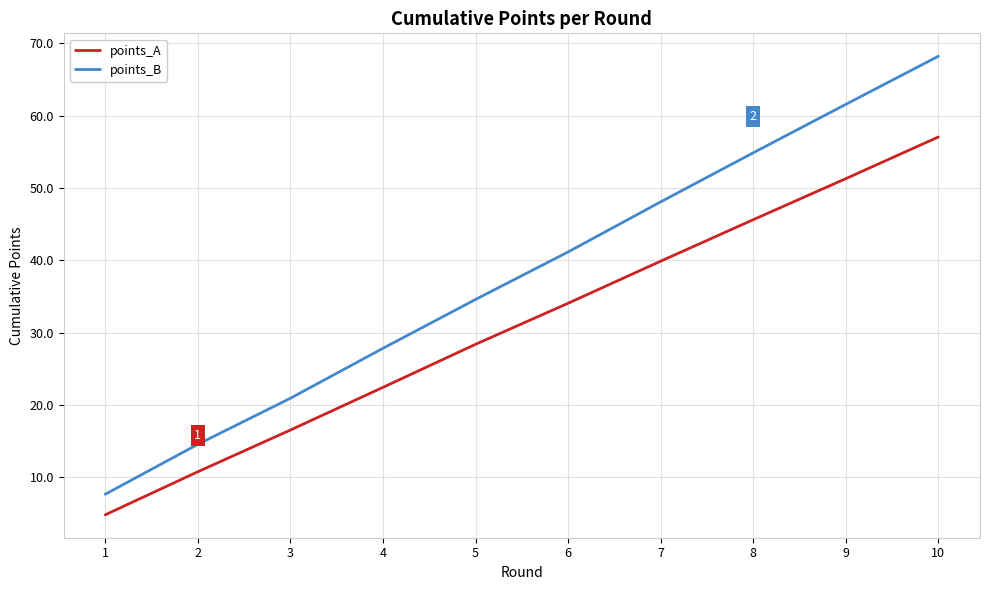

Is it true that points_A equals 10.8 at 2?

True